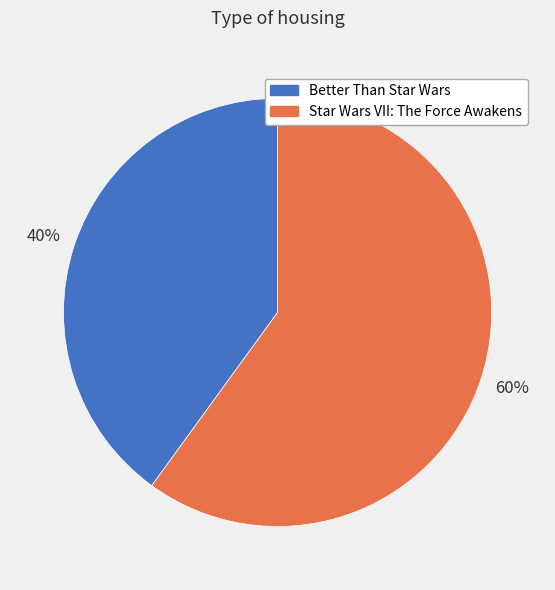

Which category has the biggest portion of the pie?

Star Wars VII: The Force Awakens